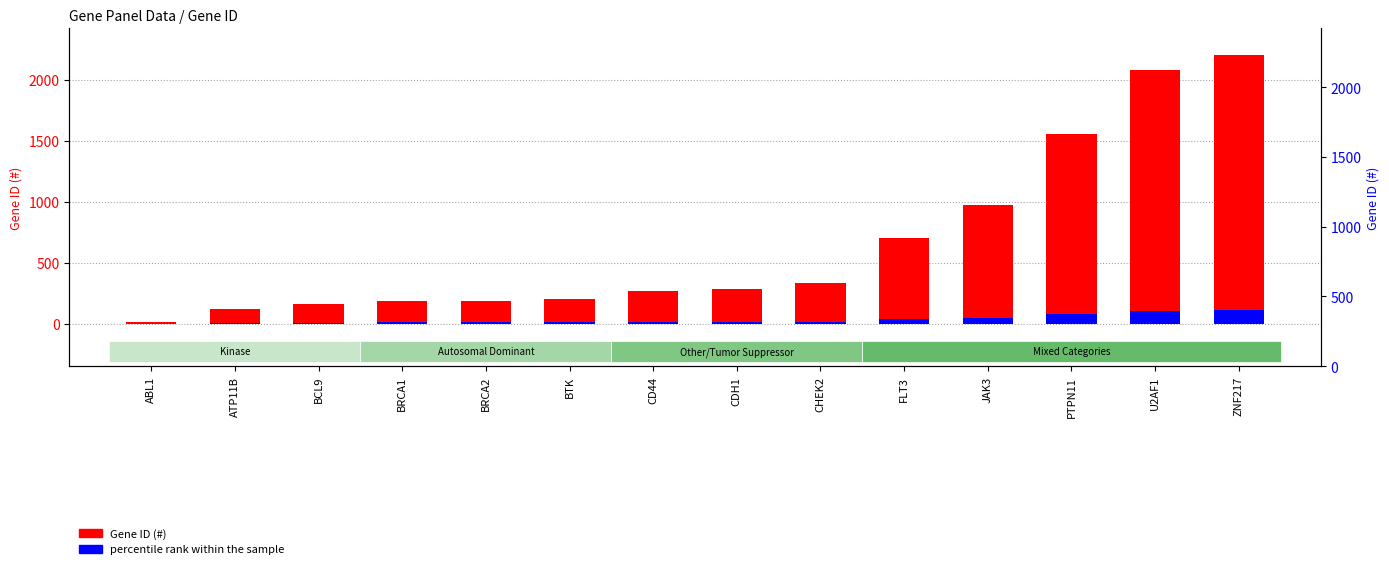

What is the maximum value shown in the chart?

2202.0